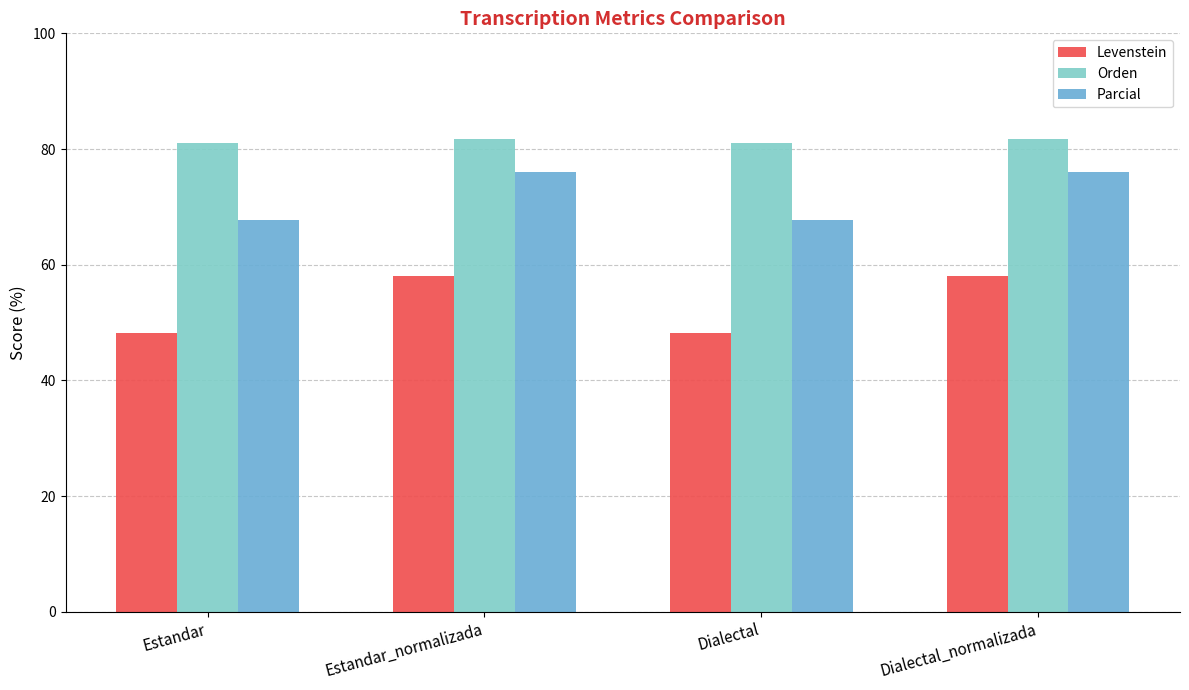

What is the greatest value displayed?

81.8